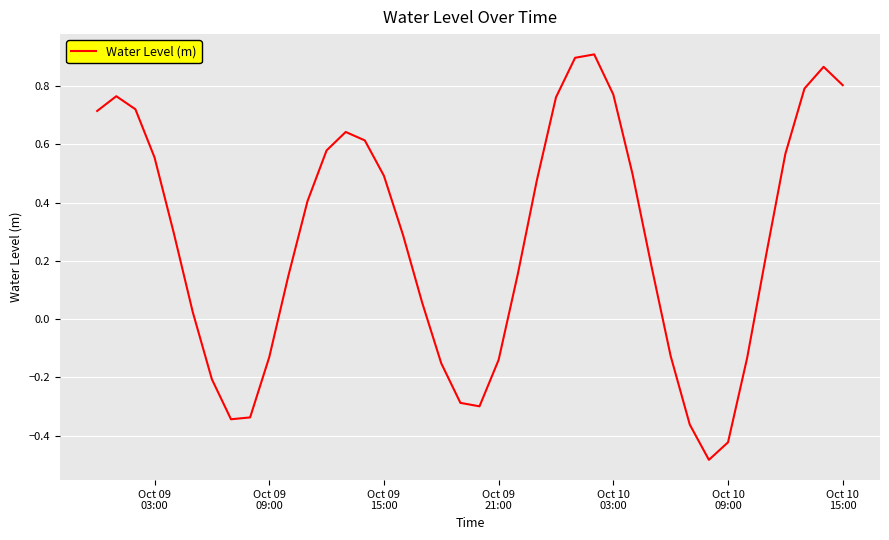

What is the difference between the maximum and minimum values?

1.4